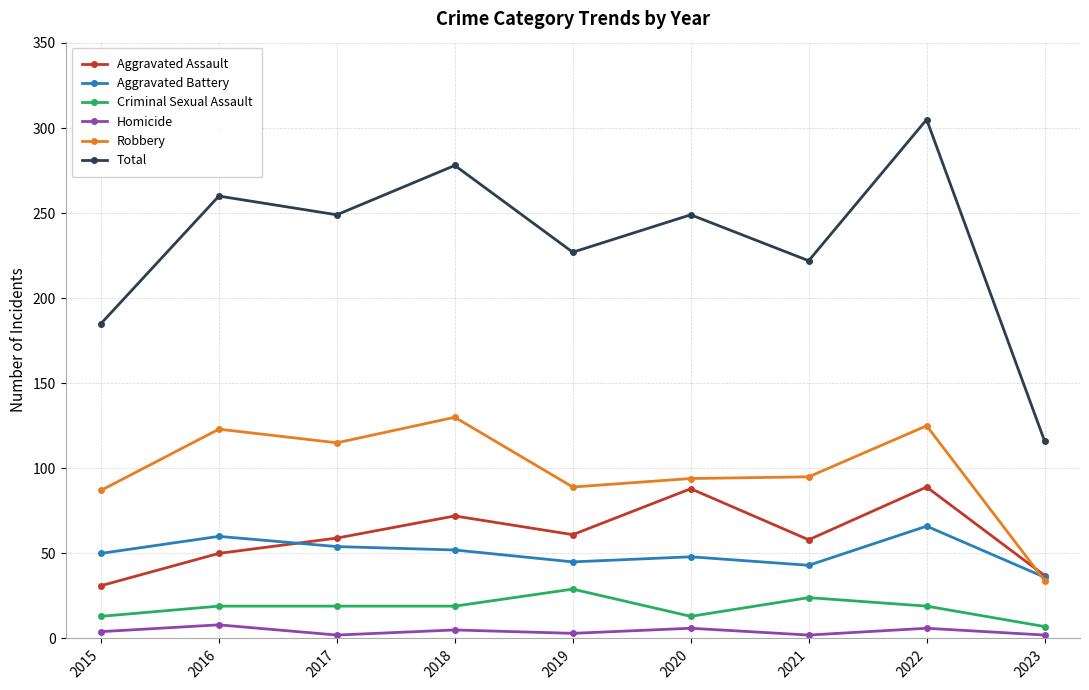

What is the total value across all series at 2018?

556